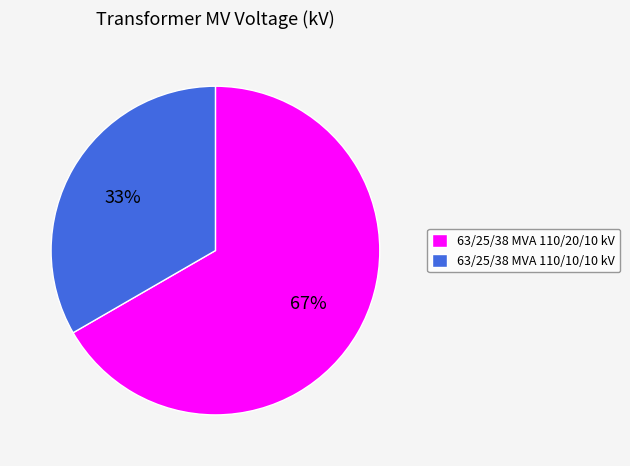

How many slices are in this pie chart?

2